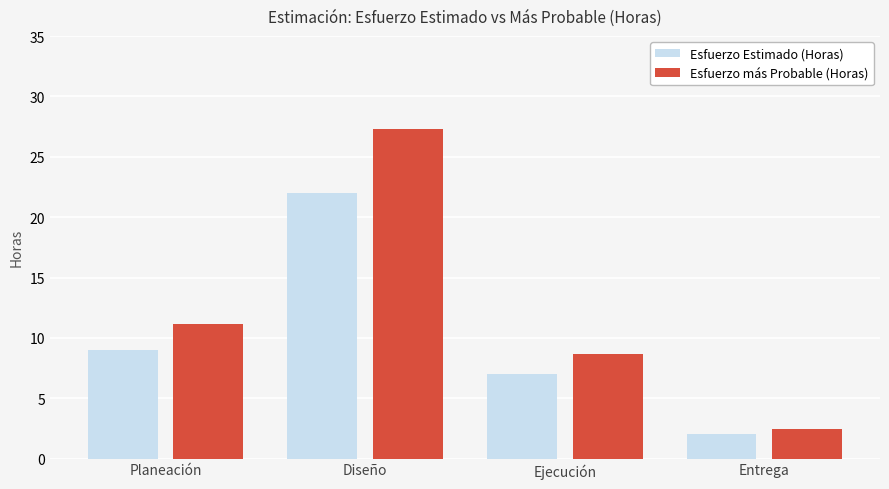

At which label does Esfuerzo más Probable (Horas) first exceed 11?

Planeación